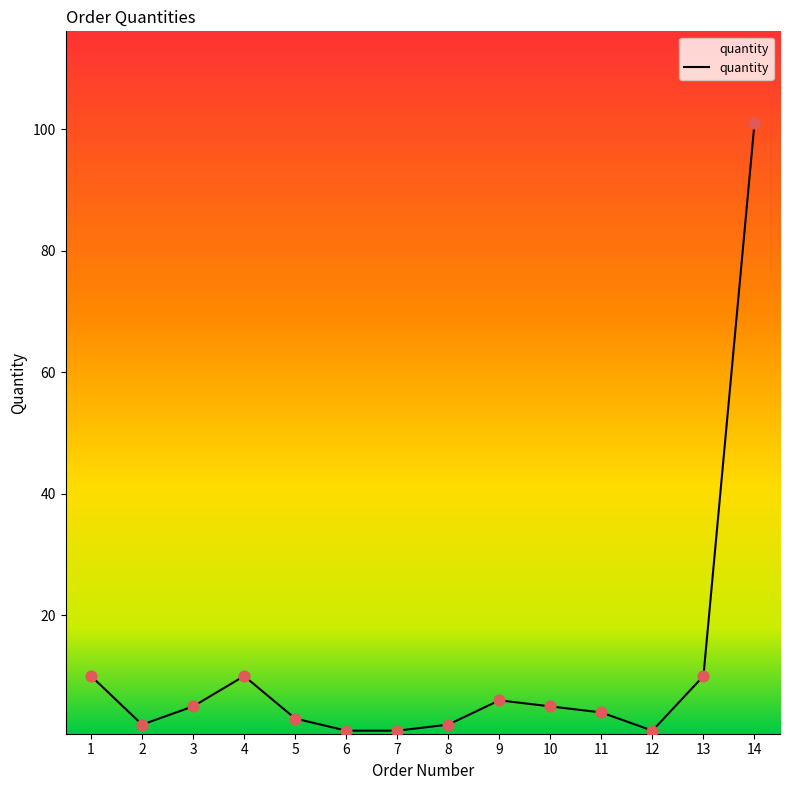

What is the change in value from 8 to 10?

+3